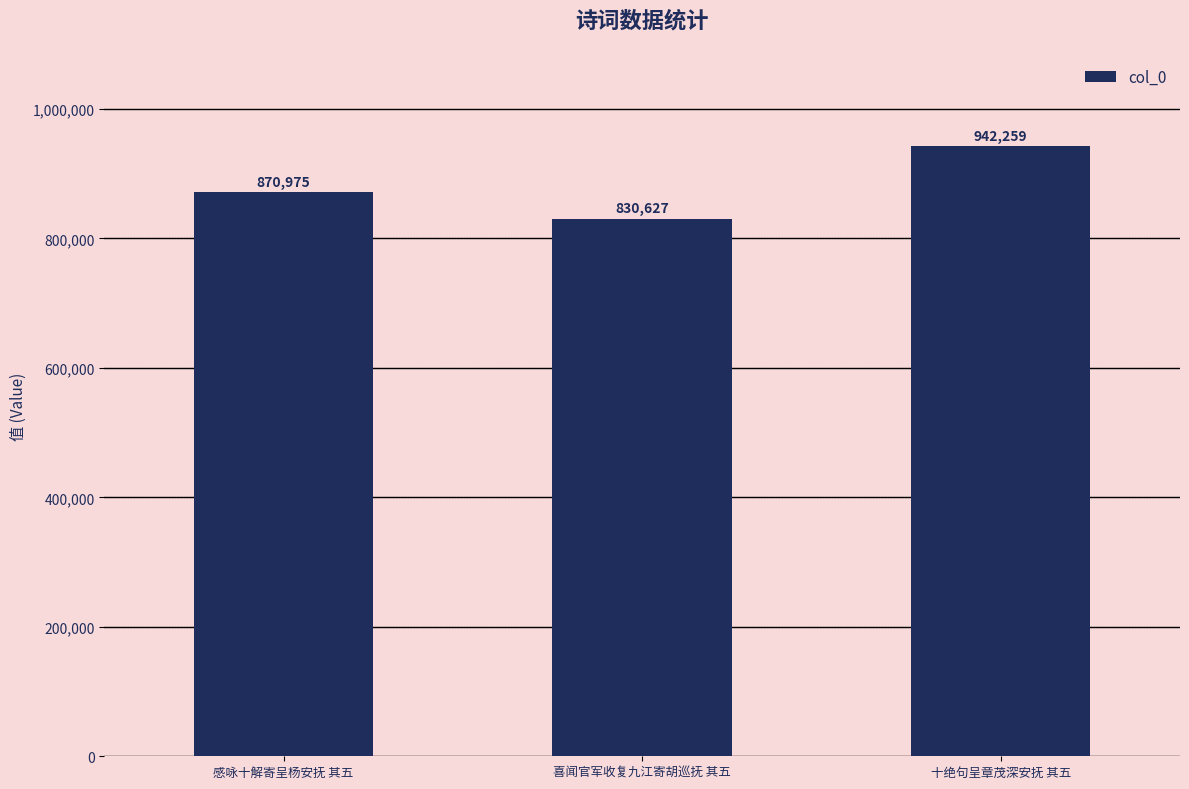

Read the value at 喜闻官军收复九江寄胡巡抚 其五.

830627